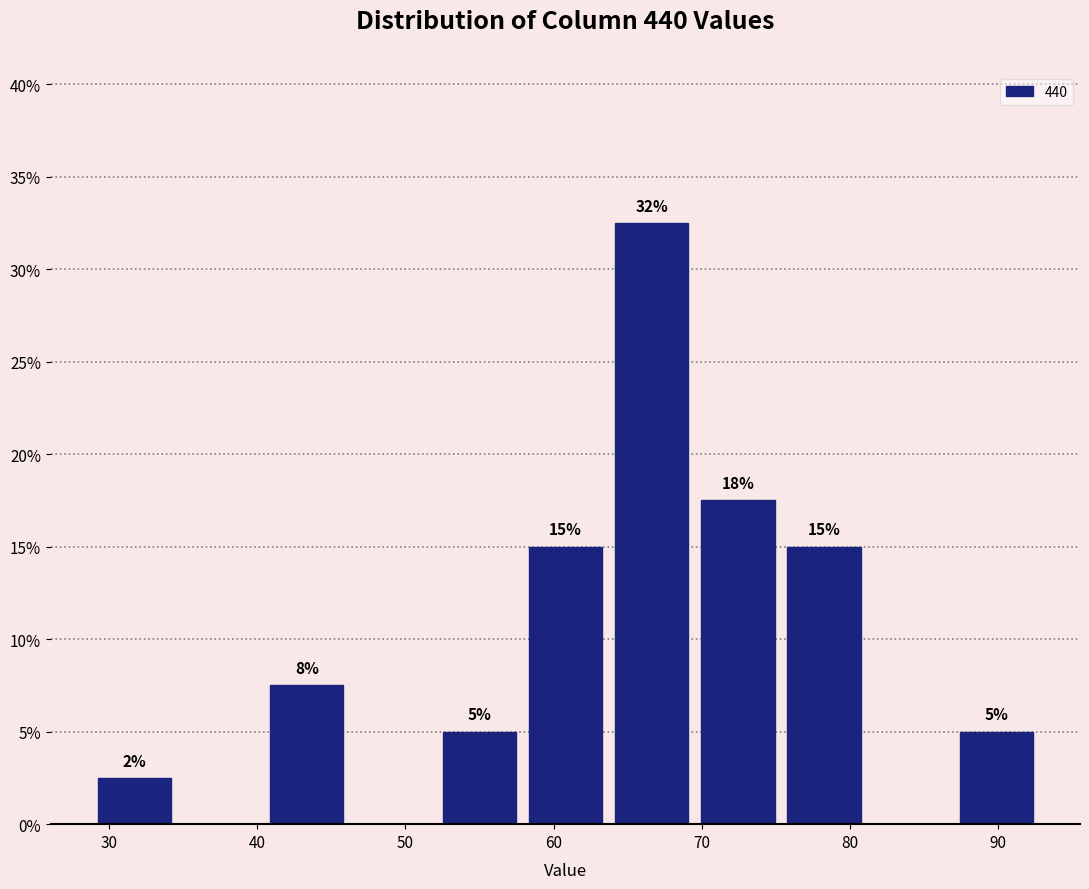

Over which range of the x-axis is the bar tallest?

64 to 70